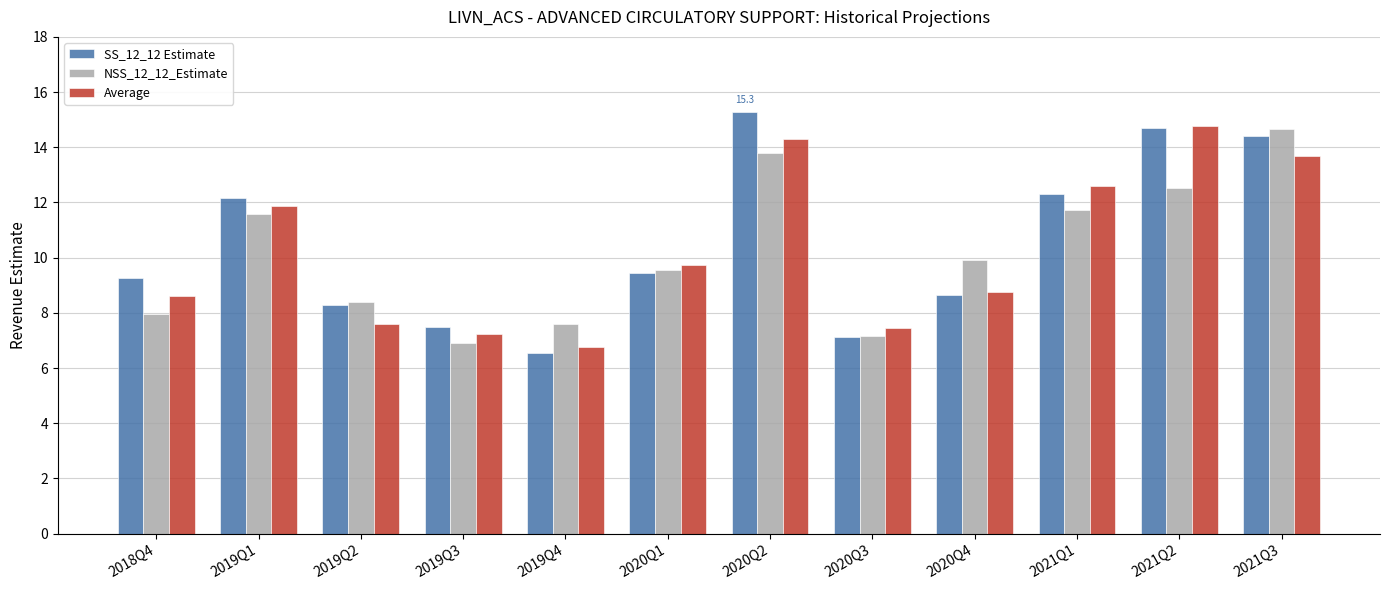

What is the difference between the Average values at 2020Q3 and 2021Q3?

6.2